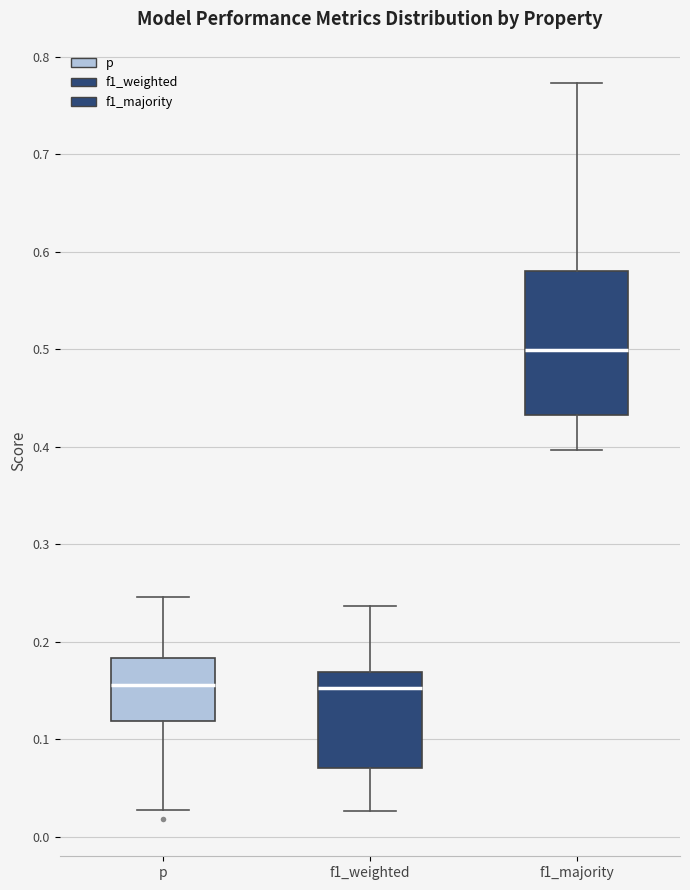

Reading left to right, read every box against the y-axis: the position of its median line, the range the box covers, and the ends of its whiskers. The values are not printed on the chart, so give them approximately, as read against the axis.

p: median 0.16, box 0.12 to 0.18, whiskers 0.03 to 0.25
f1_weighted: median 0.15, box 0.07 to 0.17, whiskers 0.03 to 0.24
f1_majority: median 0.50, box 0.43 to 0.58, whiskers 0.40 to 0.77